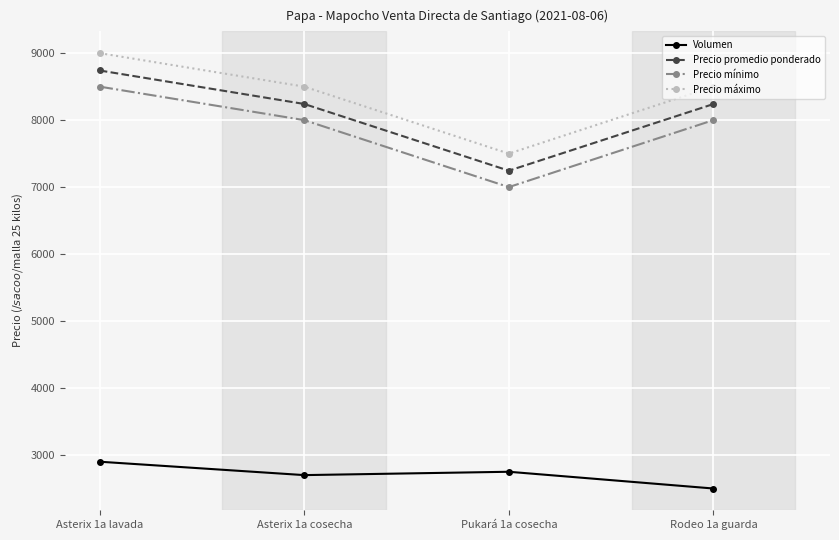

Rank the series by their maximum value, from highest to lowest.

Precio máximo, Precio promedio ponderado, Precio mínimo, Volumen